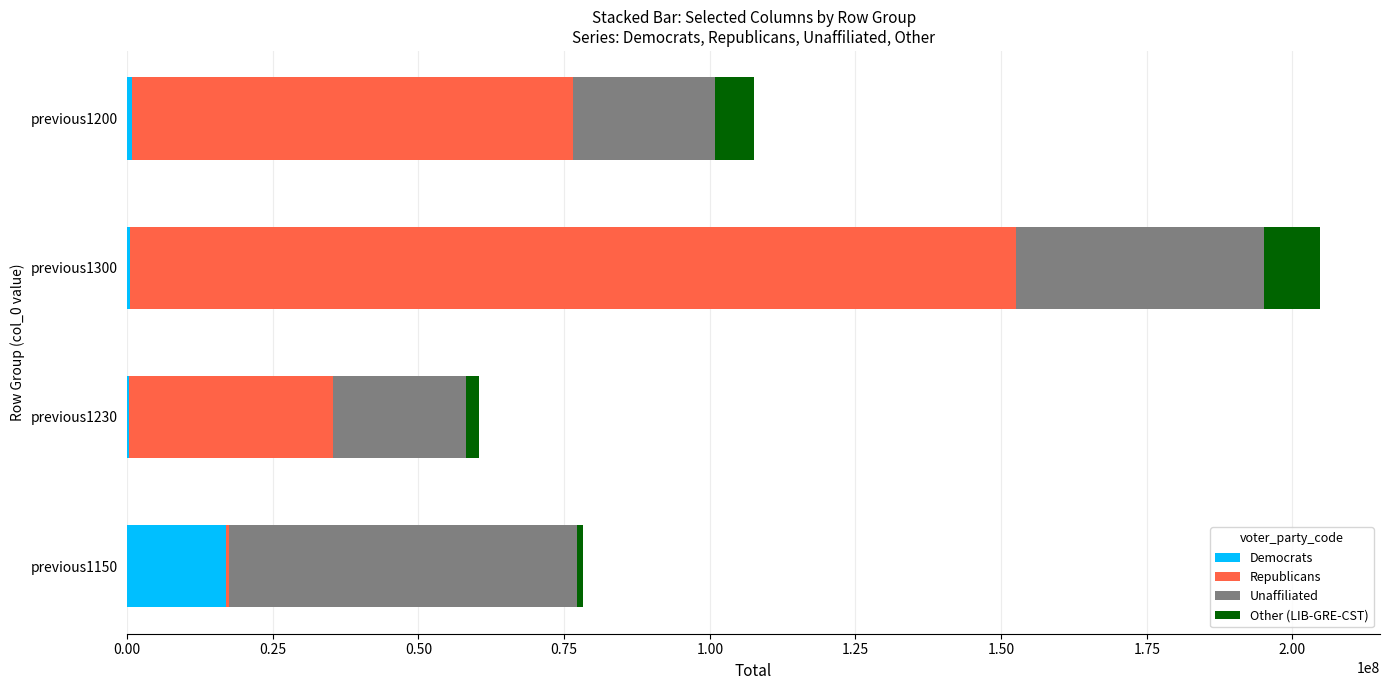

Which category has the highest value in the Democrats series?

previous1150